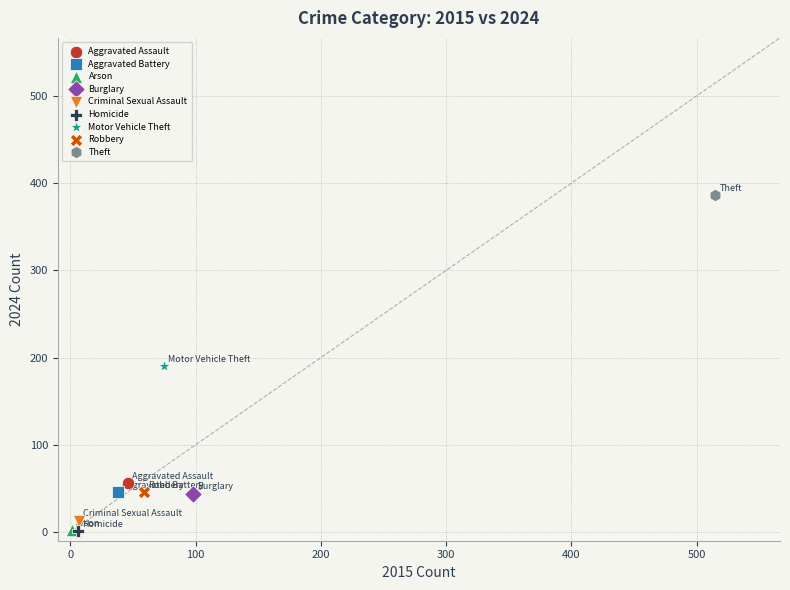

What are all the series names shown in the legend?

Aggravated Assault, Aggravated Battery, Arson, Burglary, Criminal Sexual Assault, Homicide, Motor Vehicle Theft, Robbery, Theft